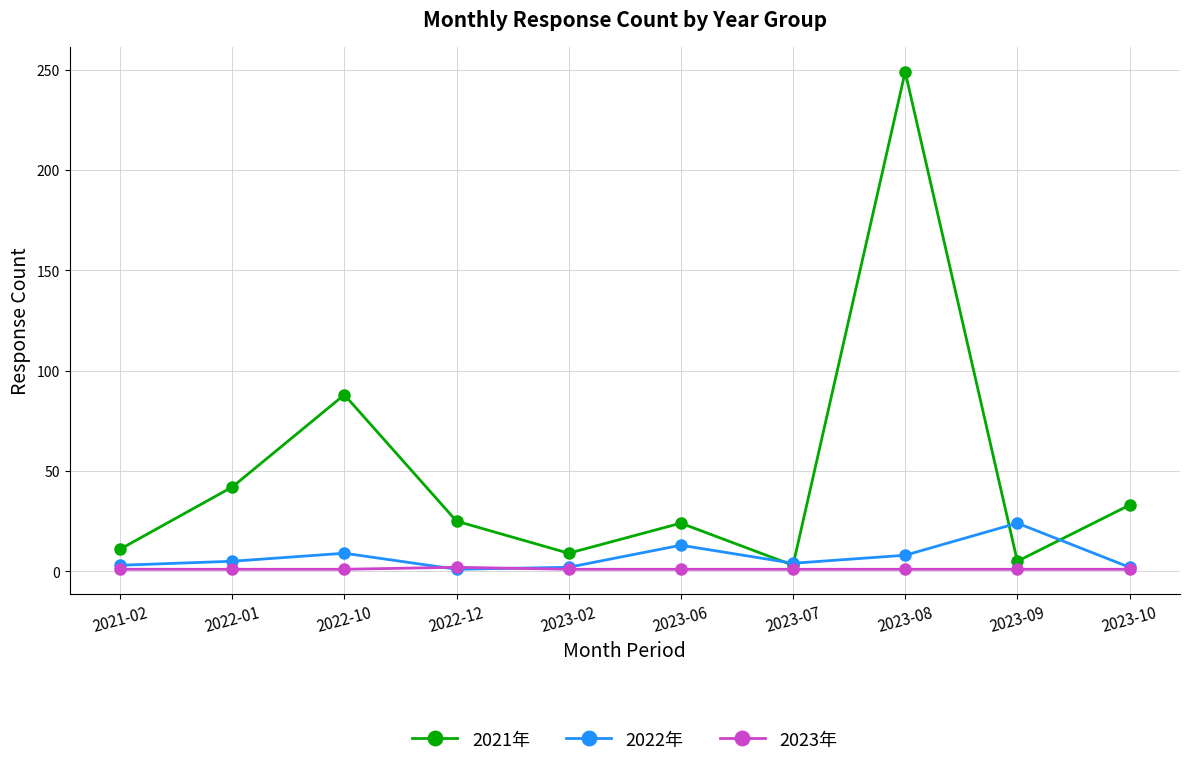

How many categories are shown in the chart?

10